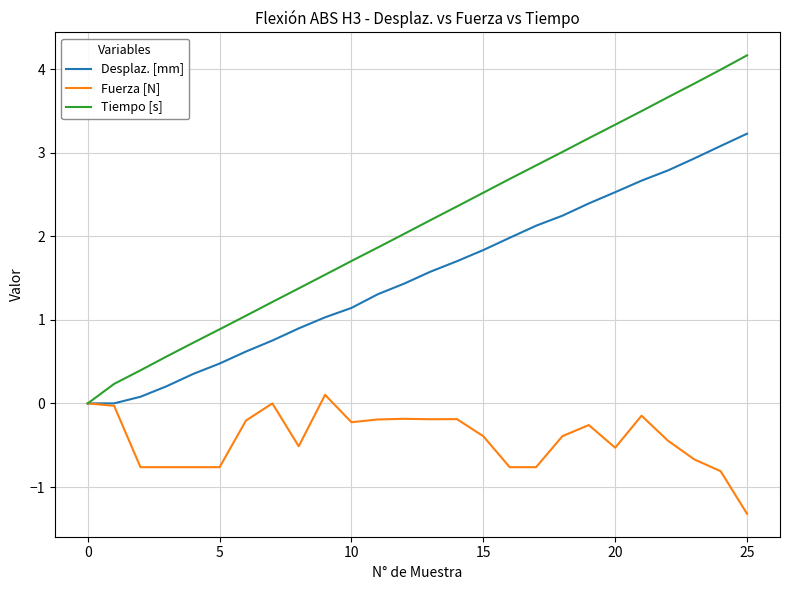

Which series has the largest range (max minus min)?

Tiempo [s]